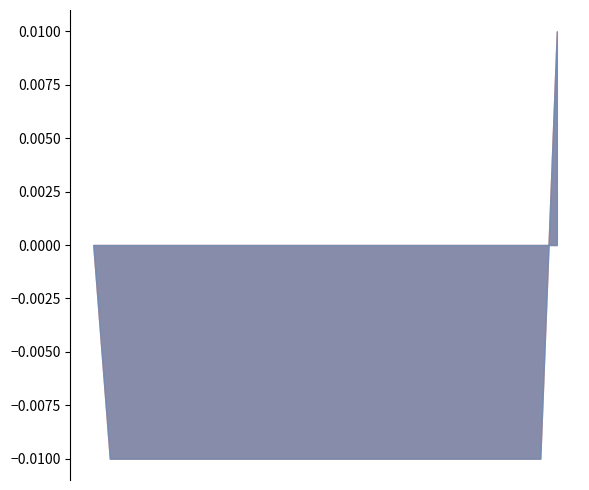

How many lines are shown in the chart?

2